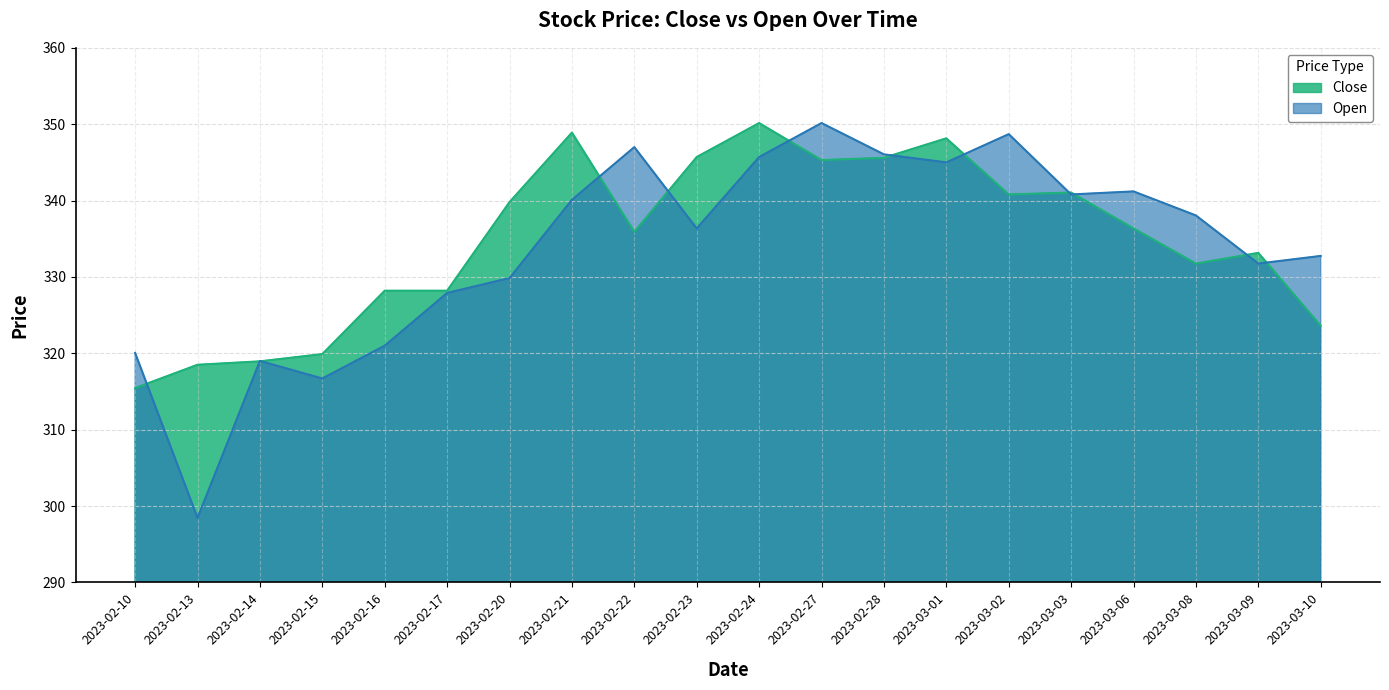

Between 2023-02-13 and 2023-03-06, which series saw the biggest shift?

Open